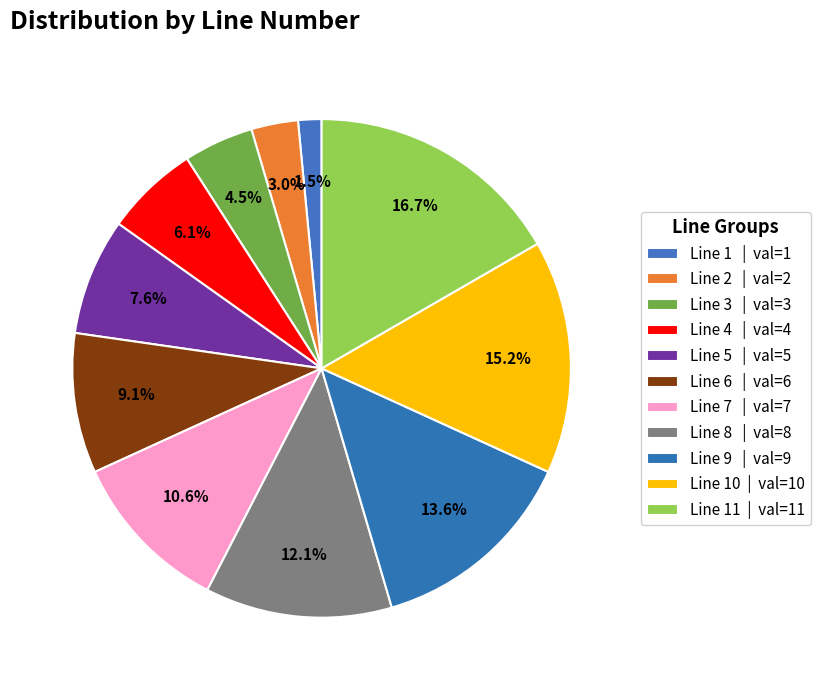

Rank the categories by value from lowest to highest.

Line 1, Line 2, Line 3, Line 4, Line 5, Line 6, Line 7, Line 8, Line 9, Line 10, Line 11